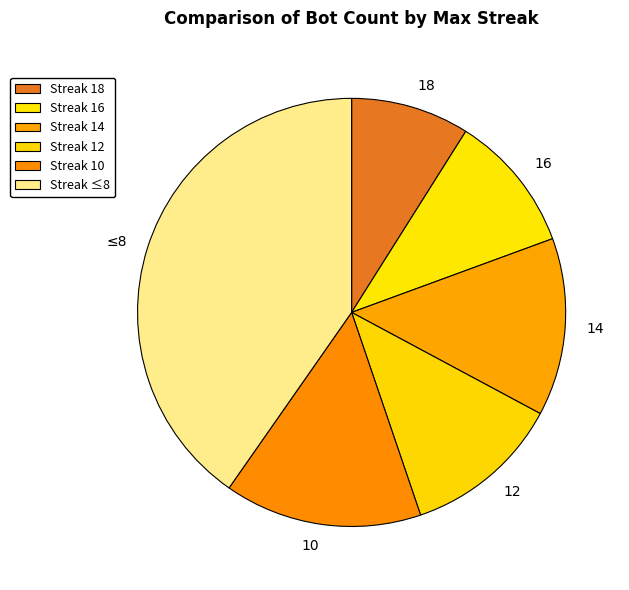

True or false: 14 accounts for 3% of the total.

False